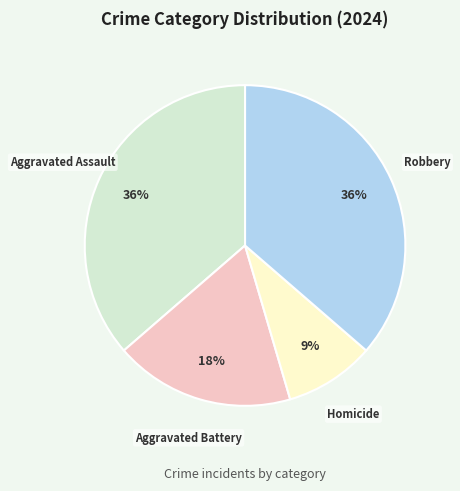

To the nearest percent, what is the difference between the Homicide and Aggravated Assault slice percentages?

27%